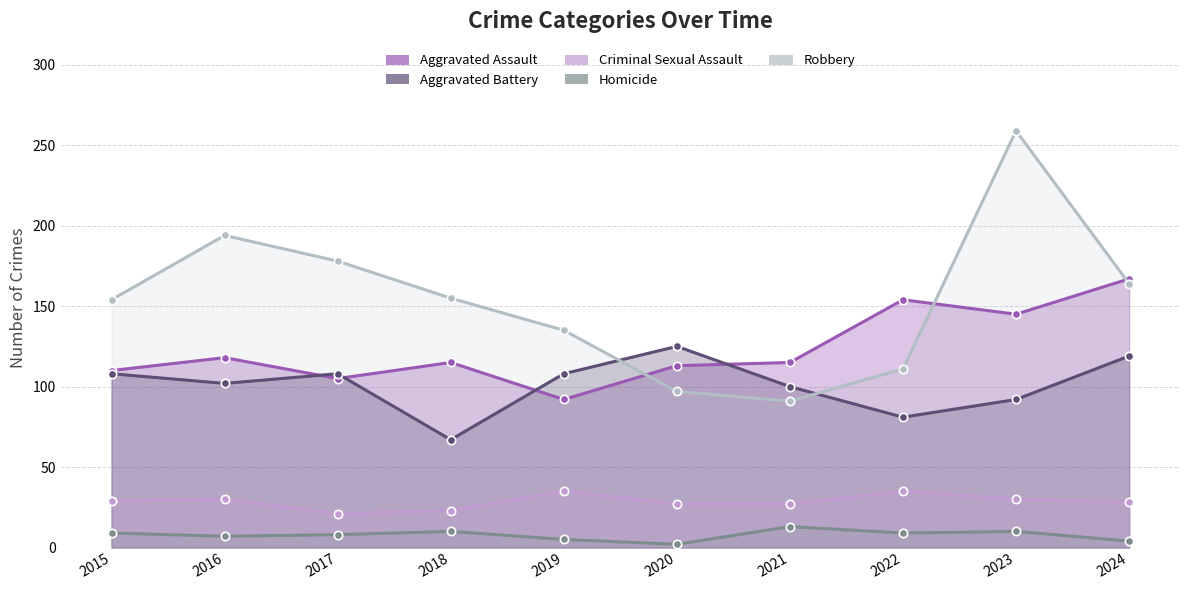

Where is the first local maximum for Aggravated Assault?

2016